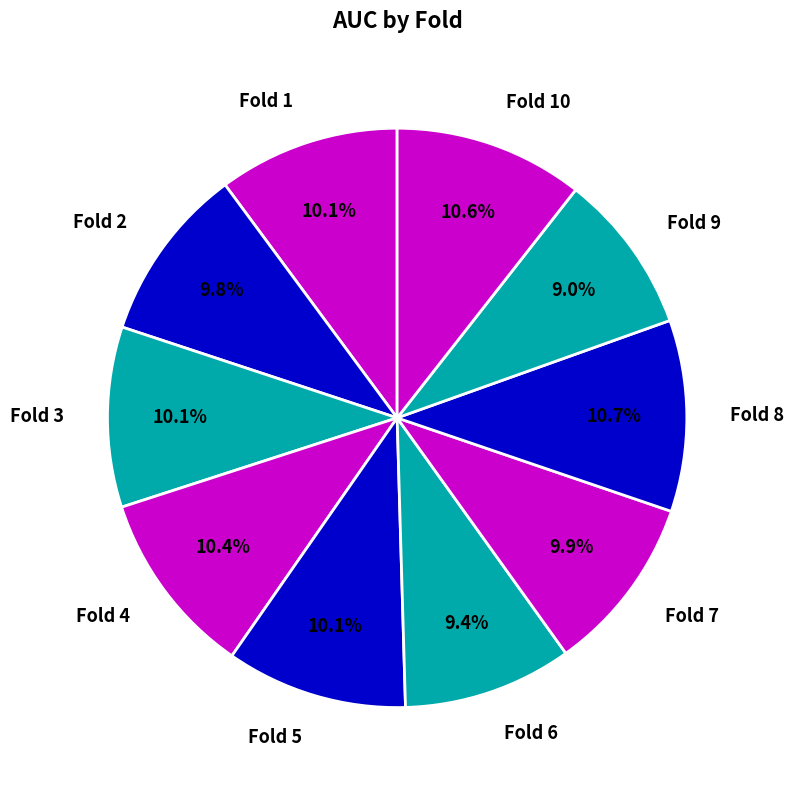

How many segments does this pie chart have?

10